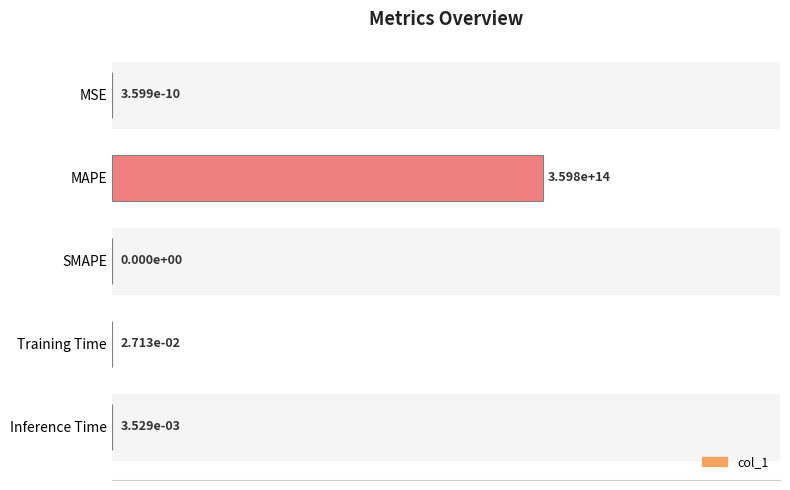

What is the greatest value displayed?

1.0